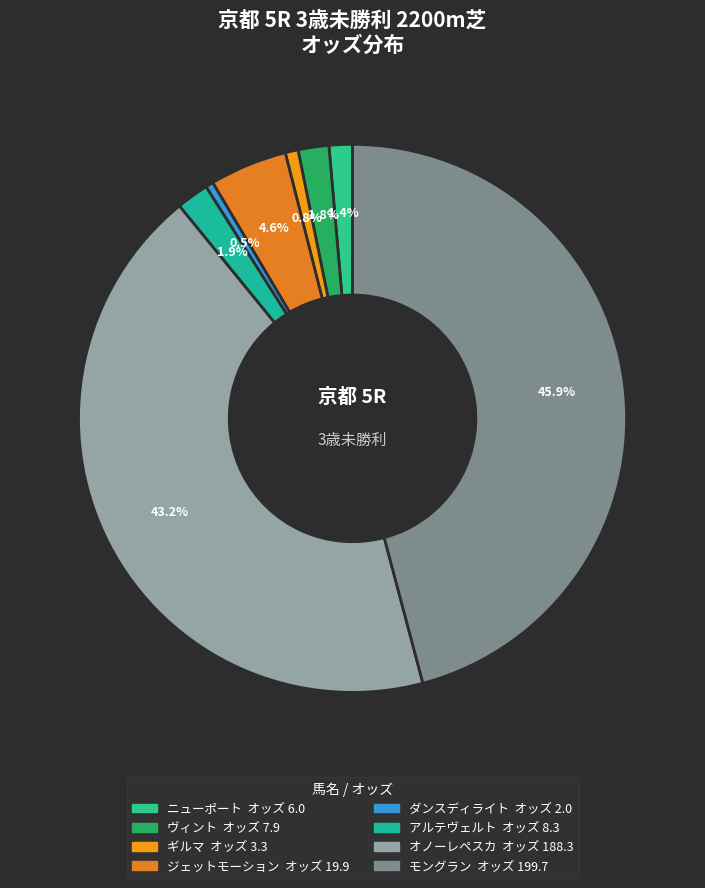

To the nearest percent, what percentage of the pie is ジェットモーション?

5%